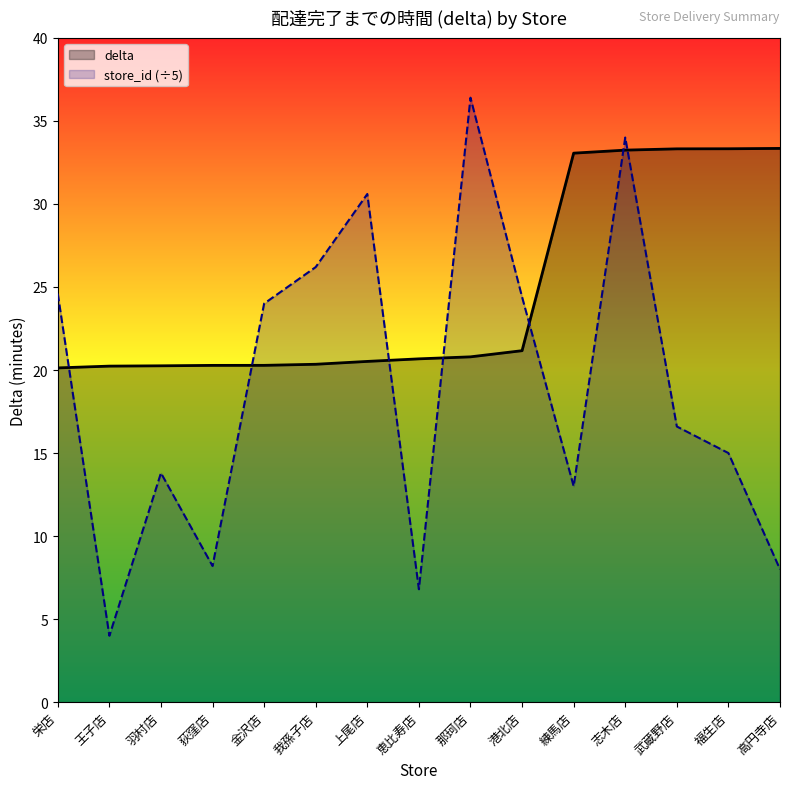

What is the label of the 9th point from the right?

上尾店